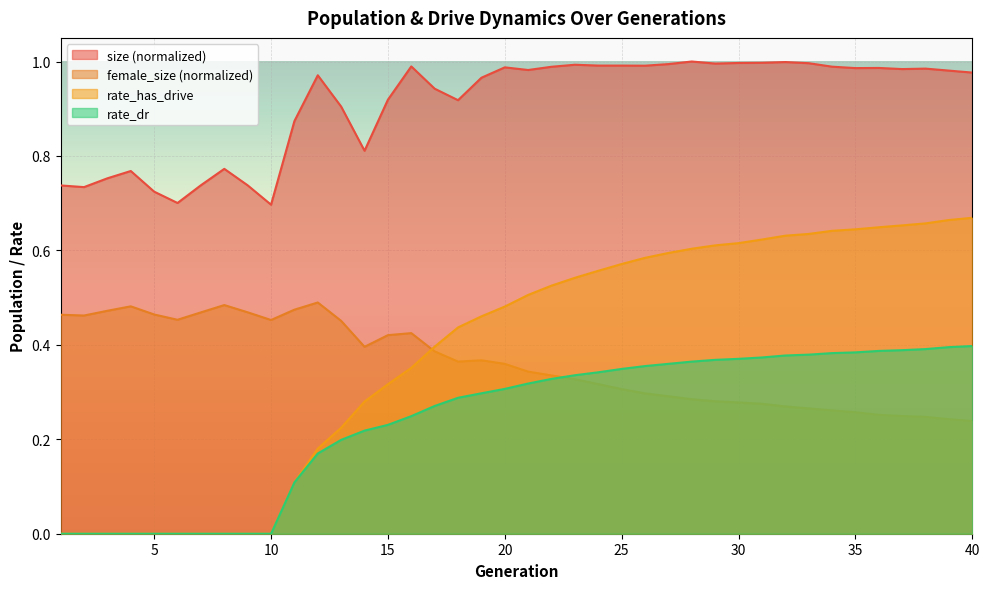

Which series changed the most between 6 and 33?

rate_has_drive